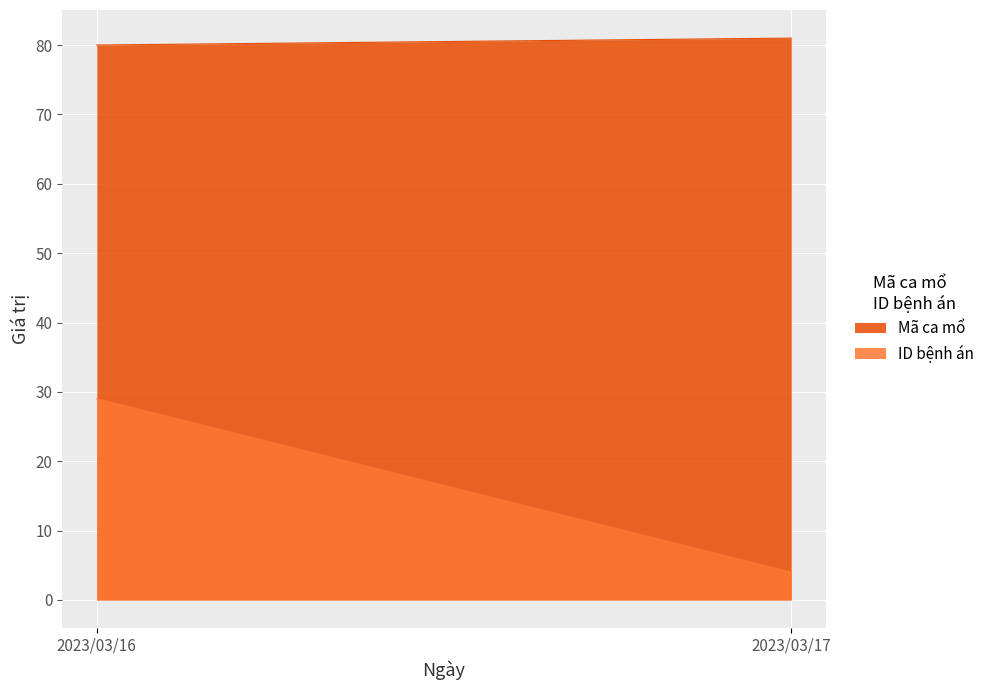

Which series has the largest range (max minus min)?

ID bệnh án